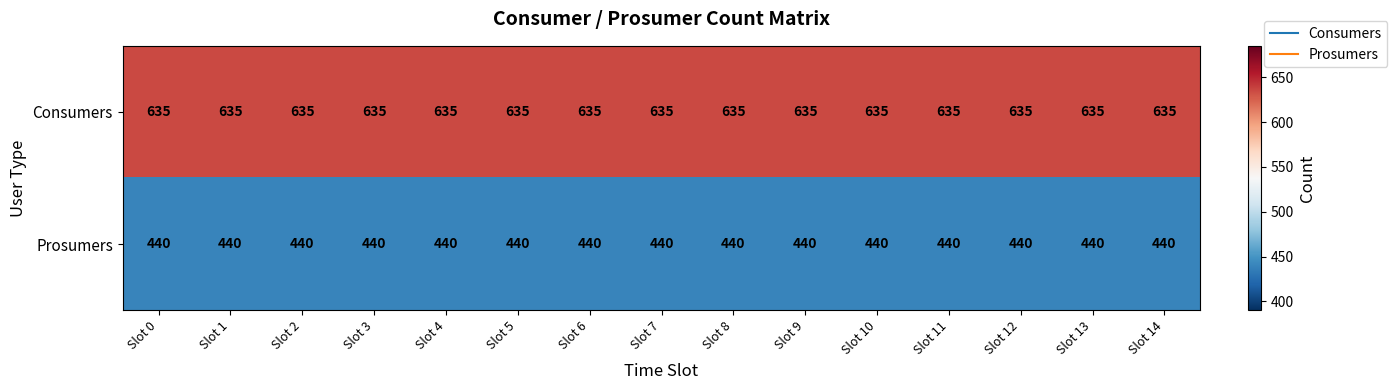

How many categories are shown in the chart?

15